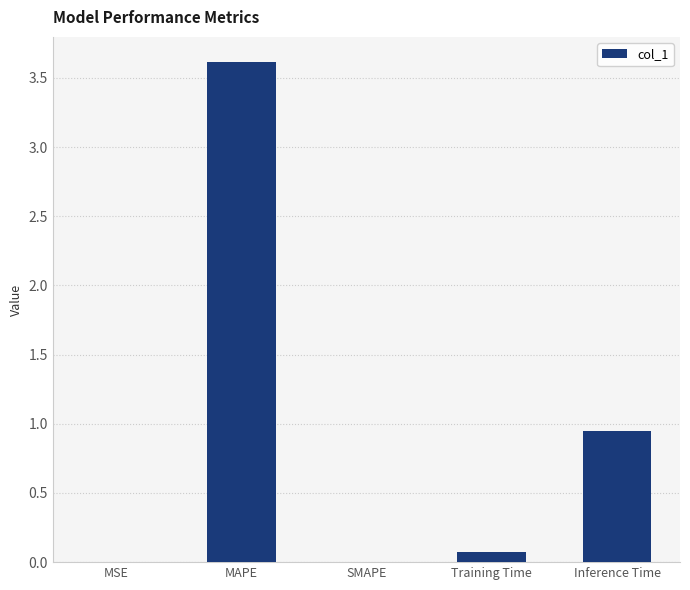

At which category does the chart reach its peak across all series?

MAPE